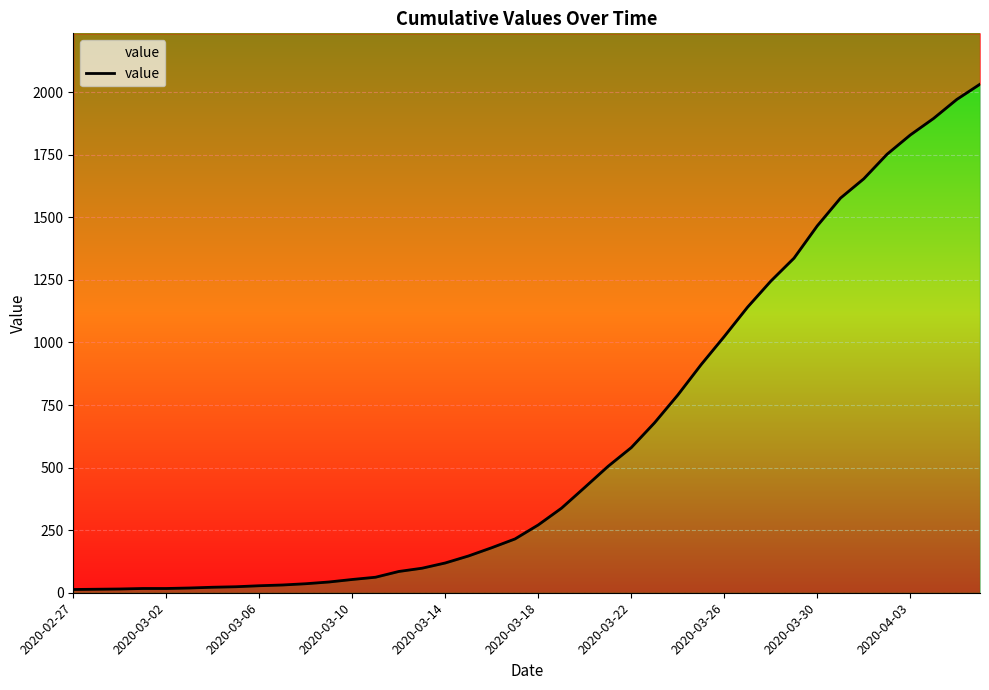

What is the sum of the values at 11 and 34?

1697